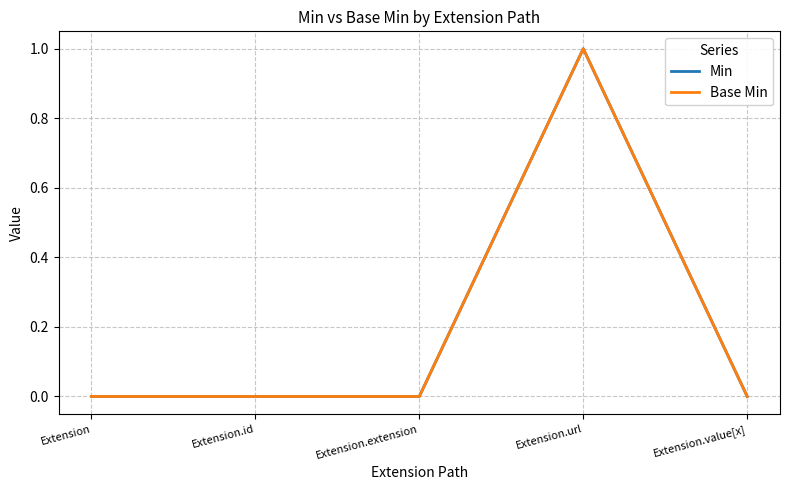

What is the highest value of the Min series?

1